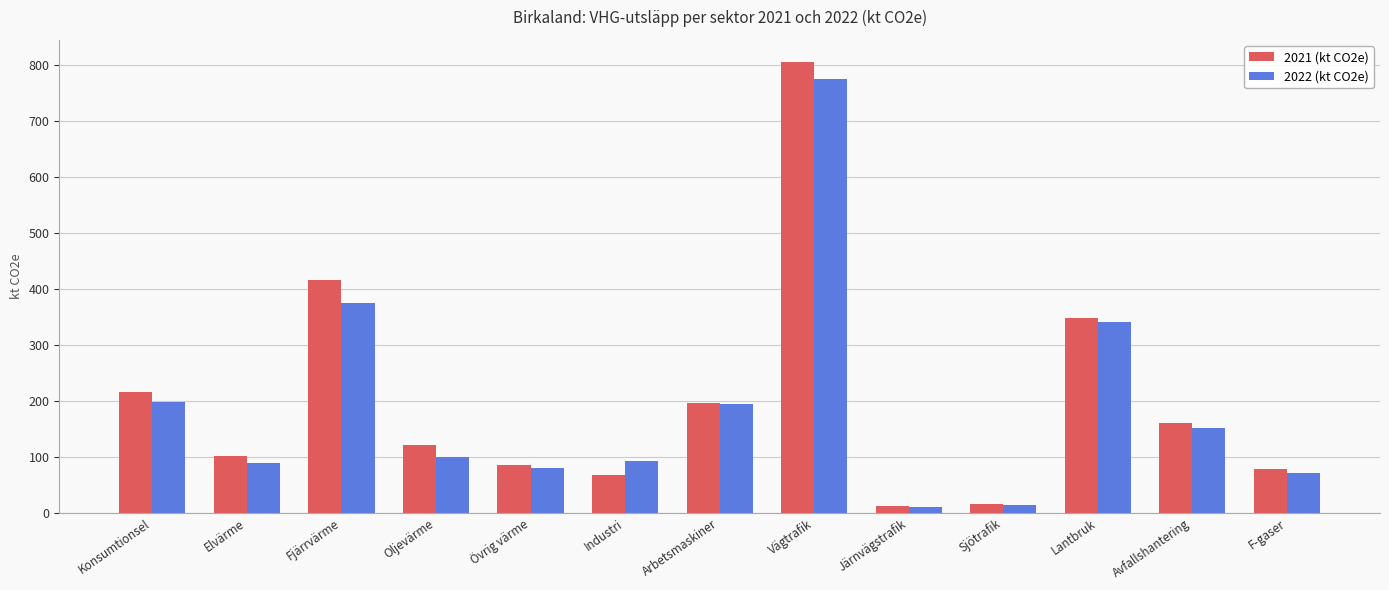

Which series changed the most between Fjärrvärme and Järnvägstrafik?

2021 (kt CO2e)